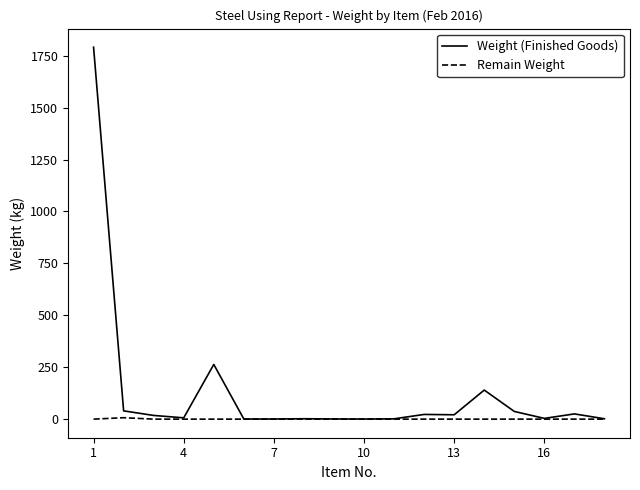

Which series has the largest total across all categories?

Weight (Finished Goods)